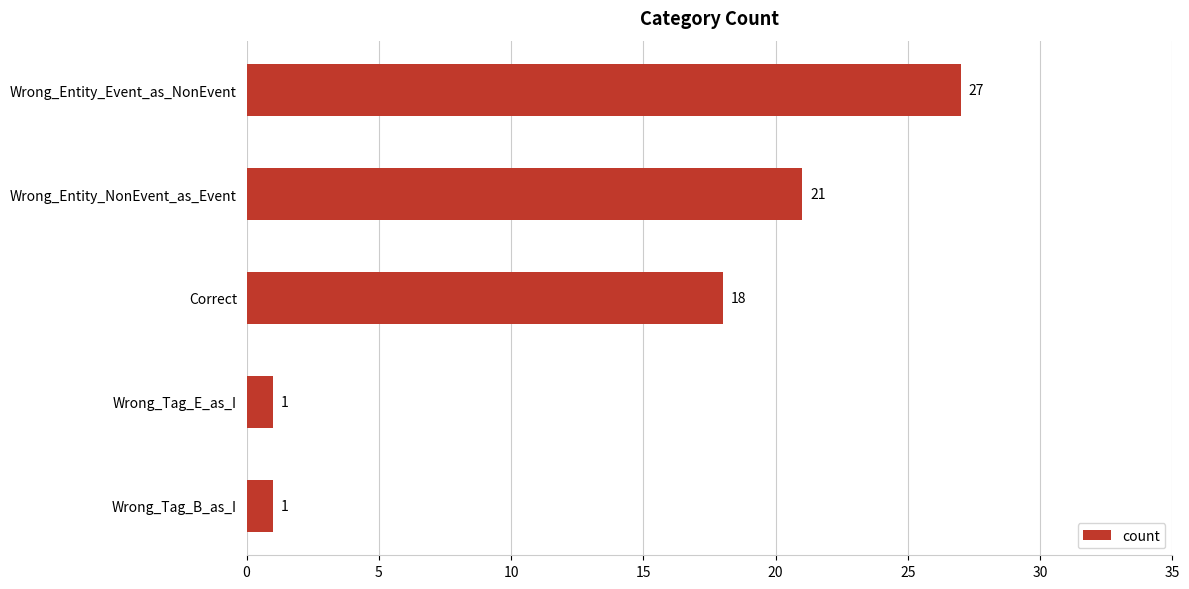

What is the greatest value displayed?

27